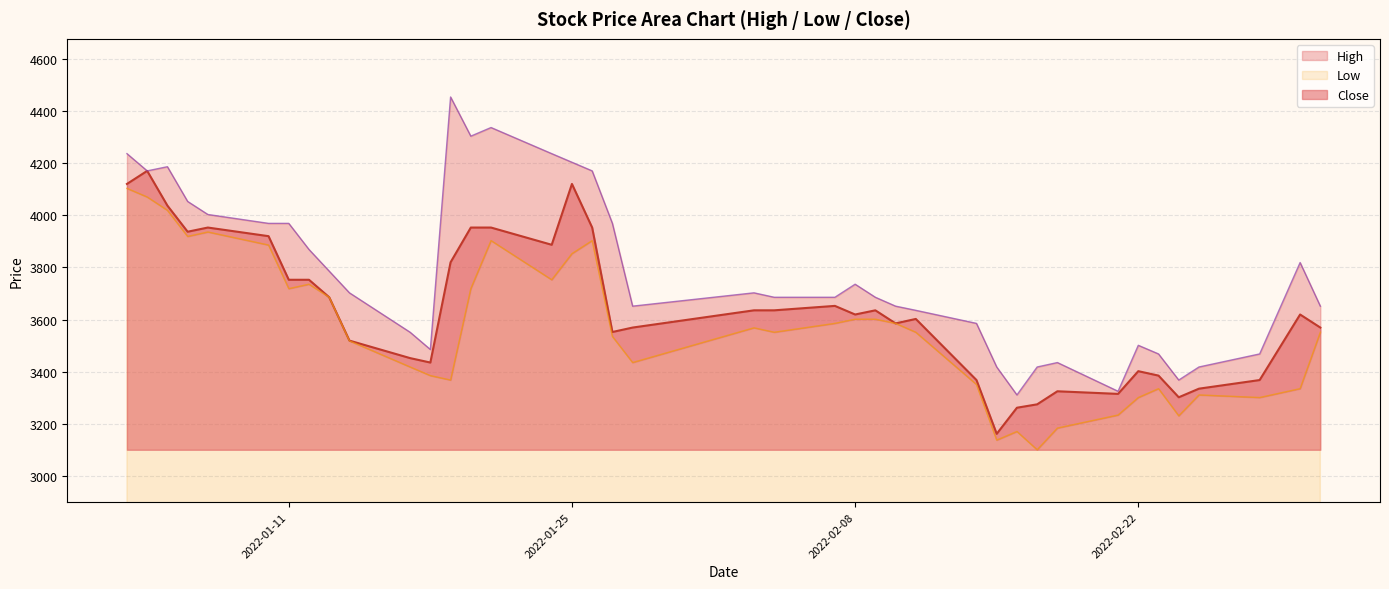

What is the highest value of the Close series?

4170